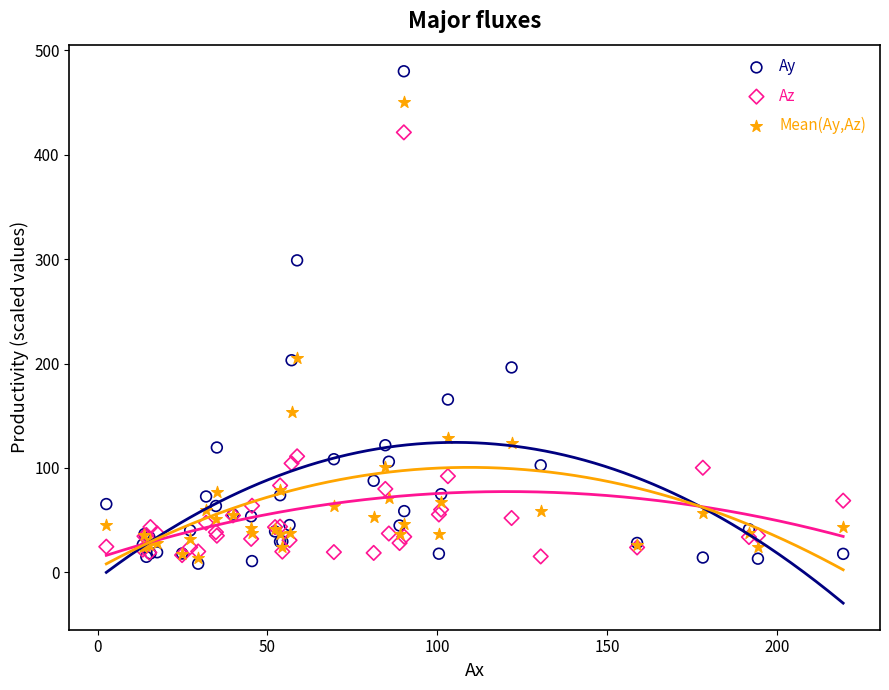

What are all the series names shown in the legend?

Ay, Az, Mean(Ay,Az)